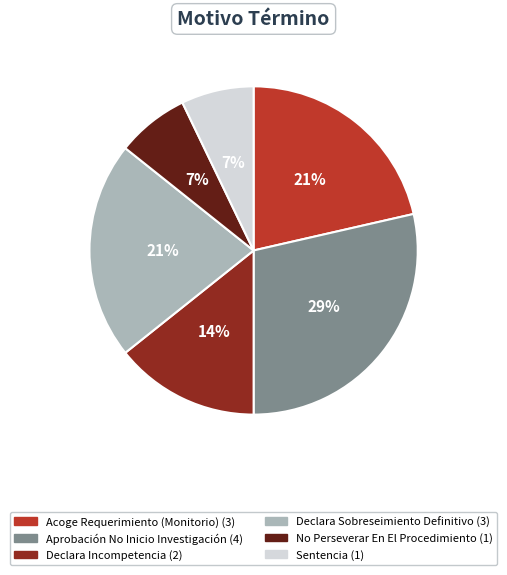

To the nearest percent, what is the average slice percentage?

17%